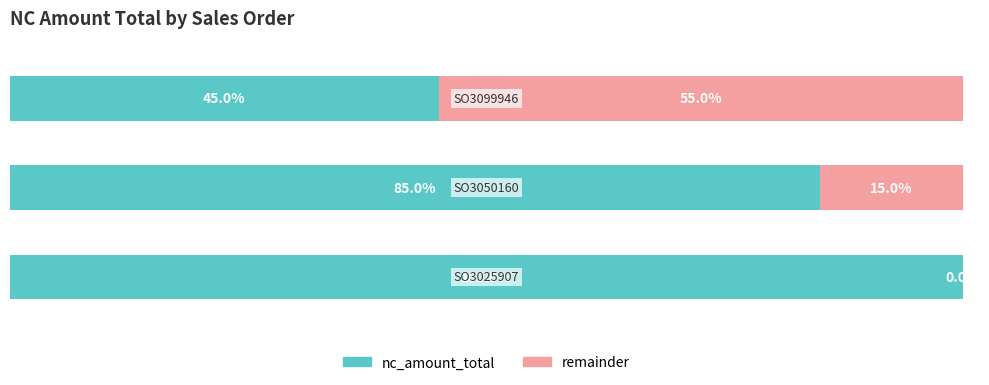

What are all the series names shown in the legend?

nc_amount_total, remainder